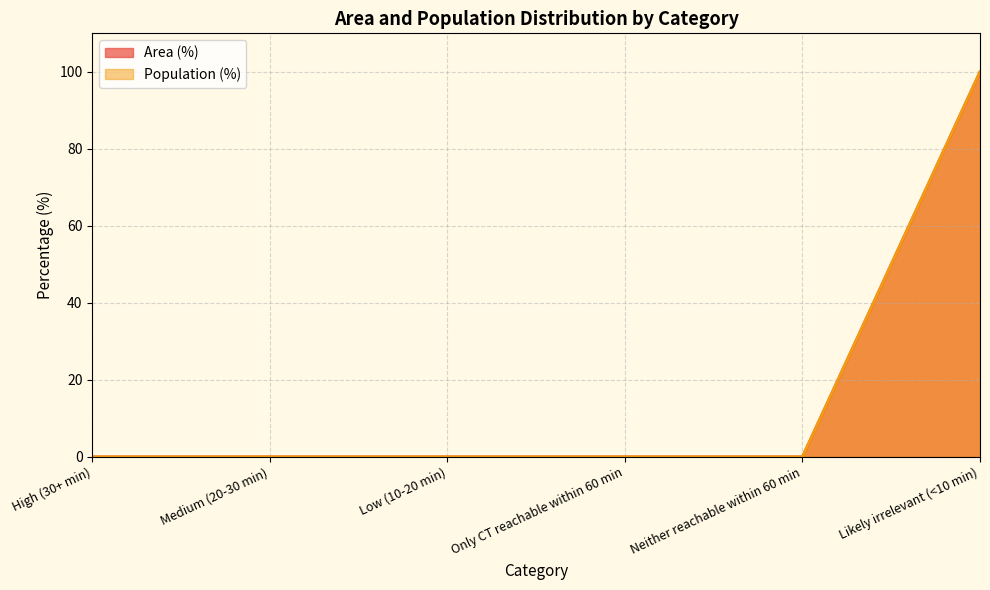

Is the value of Area (%) at Likely irrelevant (<10 min) greater than the value of Population (%) at Neither reachable within 60 min?

Yes